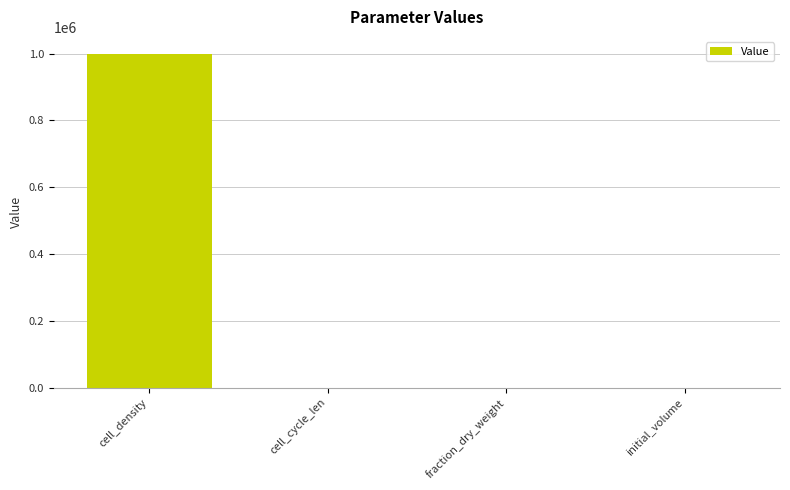

True or false: the data shows 1663691.6 at cell_density.

False